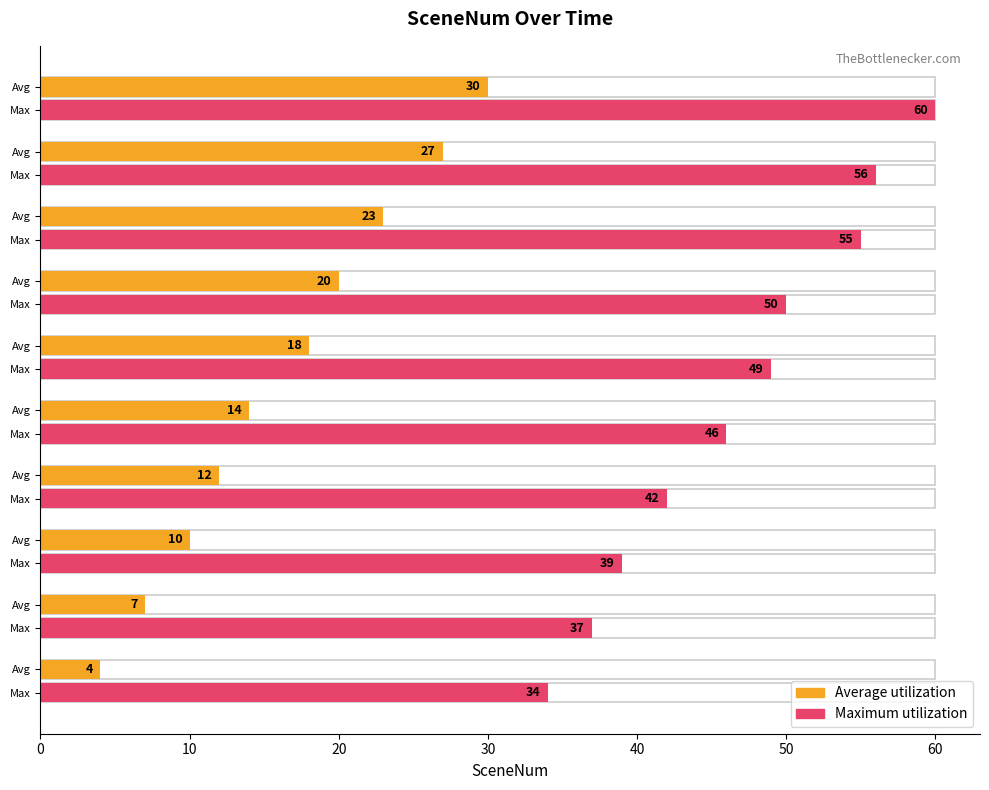

What is the maximum value shown in the chart?

60